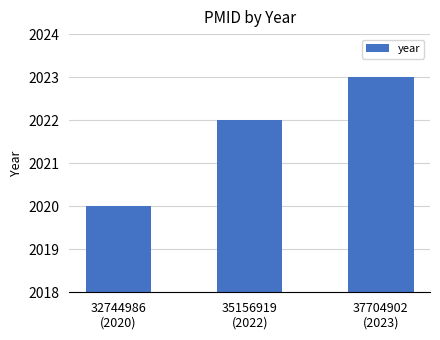

How many data points are less than 2022?

1